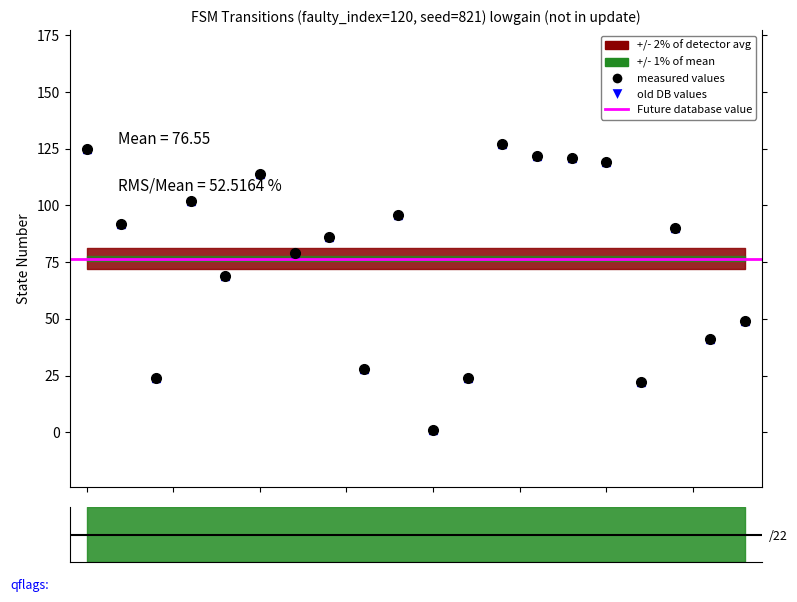

What is the difference between the second highest and minimum values?

124